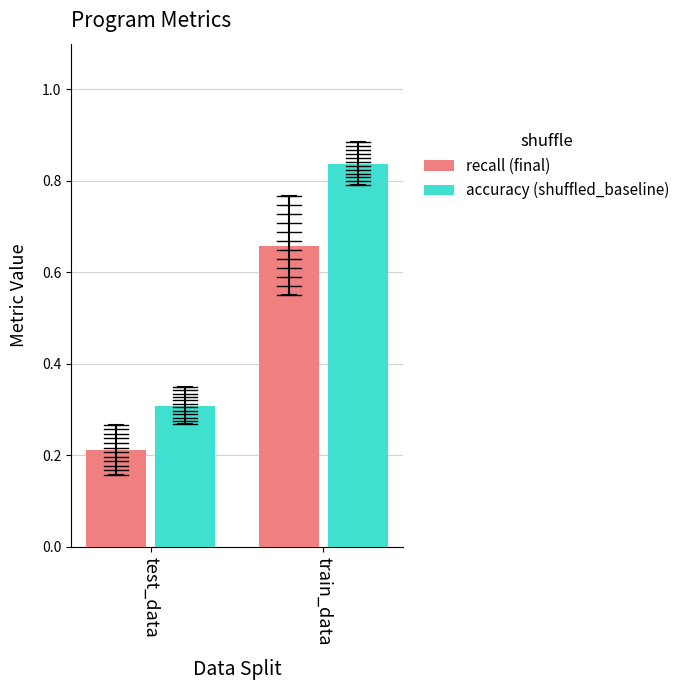

What is the spread (max minus min) of values at test_data?

0.1